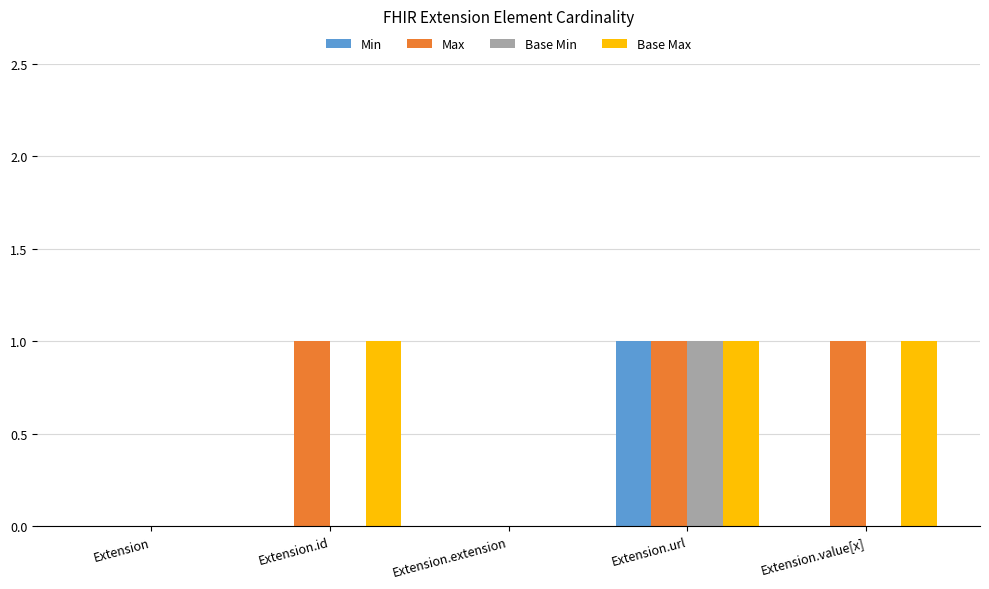

Reading left to right, list all the values displayed in this chart.

Min: 0	0	0	1	0
Max: 0	1	0	1	1
Base Min: 0	0	0	1	0
Base Max: 0	1	0	1	1